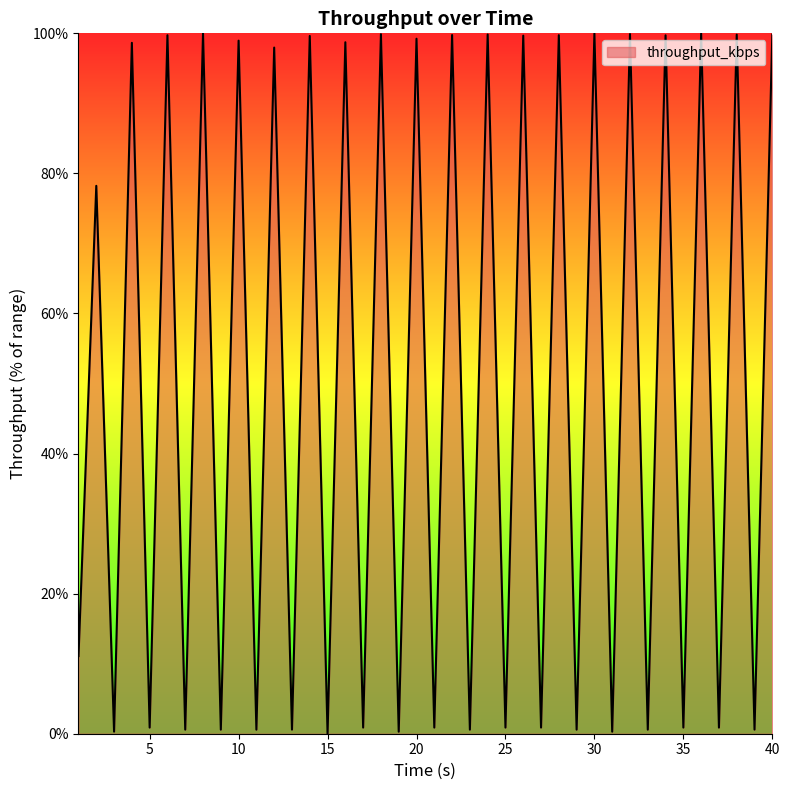

How many lines are shown in the chart?

1